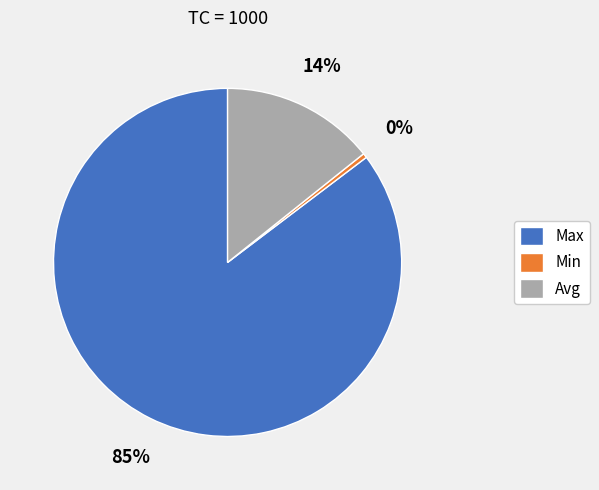

Does Min account for over 50% of the chart?

No